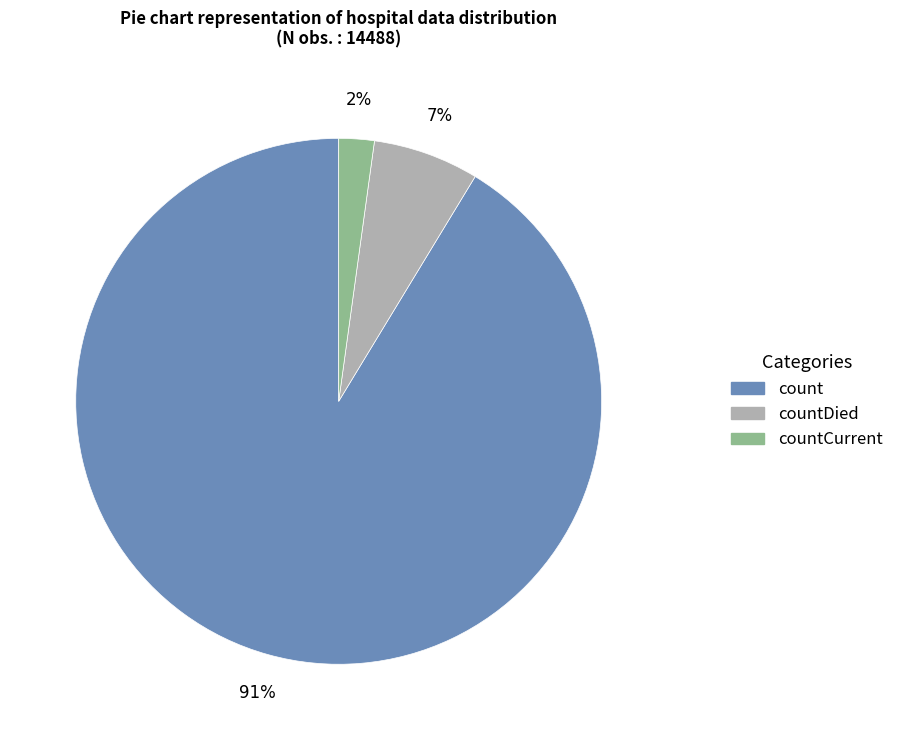

Between count and countDied, which is larger?

count